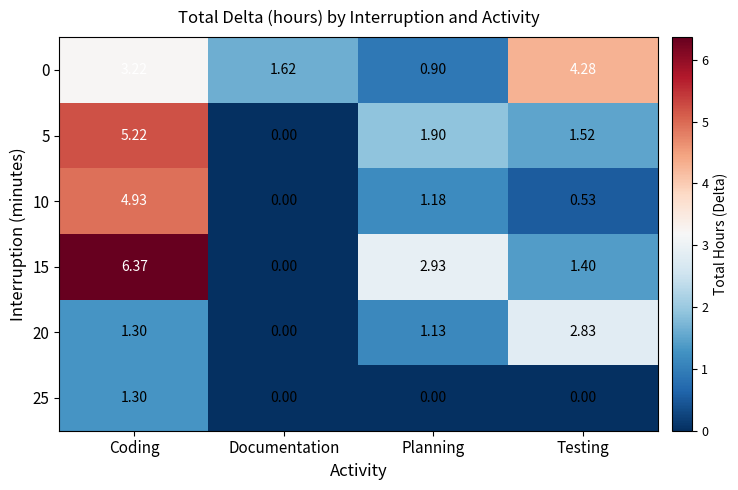

Which series has the largest range (max minus min)?

15